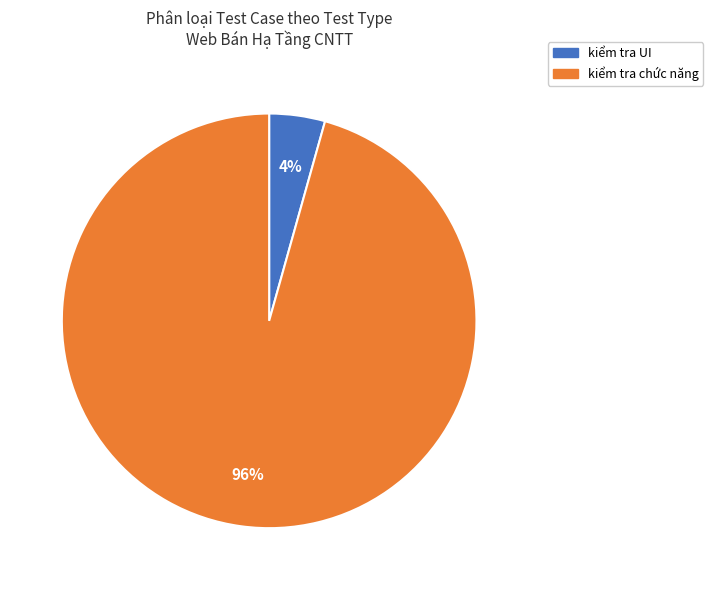

To the nearest percent, what portion does kiểm tra UI represent?

4%